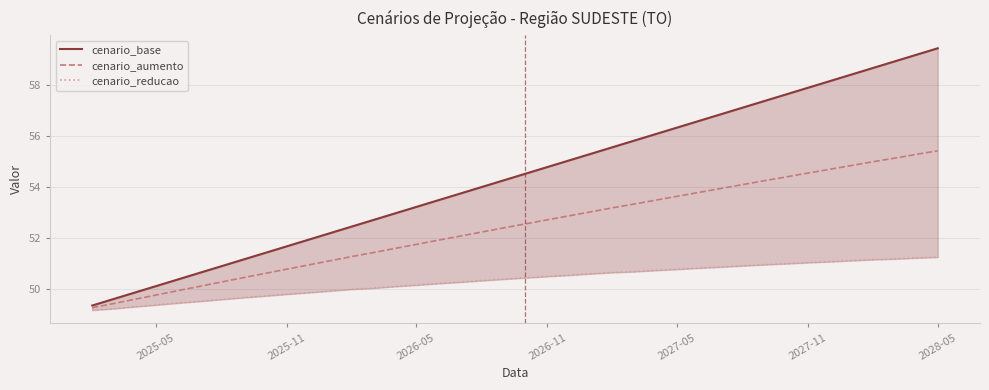

Reading right to left, list all the values displayed in this chart.

cenario_base: 59.5	59.2	58.9	58.7	58.4	58.2	57.9	57.6	57.4	57.1	56.9	56.6	56.3	56.1	55.8	55.6	55.3	55.0	54.8	54.5	54.3	54.0	53.7	53.5	53.2	53.0	52.7	52.5	52.2	51.9	51.7	51.4	51.1	50.9	50.6	50.4	50.1	49.8	49.6	49.3
cenario_aumento: 55.4	55.3	55.1	55.0	54.8	54.7	54.5	54.4	54.2	54.1	53.9	53.8	53.6	53.5	53.3	53.2	53.0	52.9	52.7	52.5	52.4	52.2	52.1	51.9	51.7	51.6	51.4	51.3	51.1	50.9	50.8	50.6	50.4	50.3	50.1	49.9	49.7	49.6	49.4	49.3
cenario_reducao: 51.2	51.2	51.2	51.1	51.1	51.1	51.0	51.0	50.9	50.9	50.9	50.8	50.8	50.7	50.7	50.6	50.6	50.5	50.5	50.4	50.4	50.3	50.3	50.2	50.1	50.1	50.0	50.0	49.9	49.8	49.8	49.7	49.6	49.6	49.5	49.4	49.4	49.3	49.2	49.2